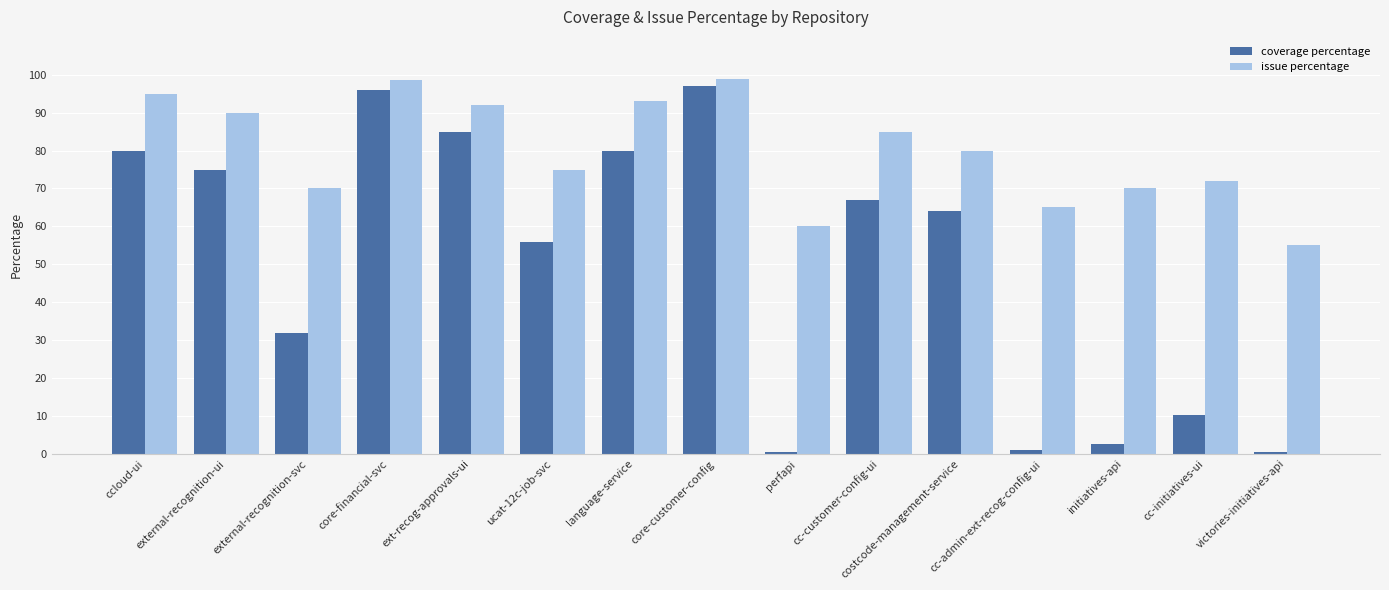

How many groups of bars are there?

15